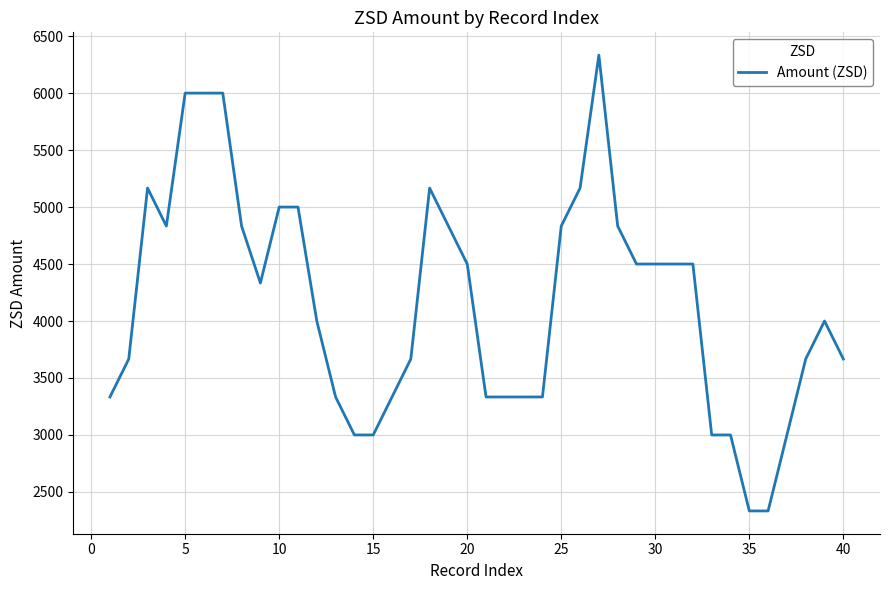

What is the maximum value shown in the chart?

6333.3